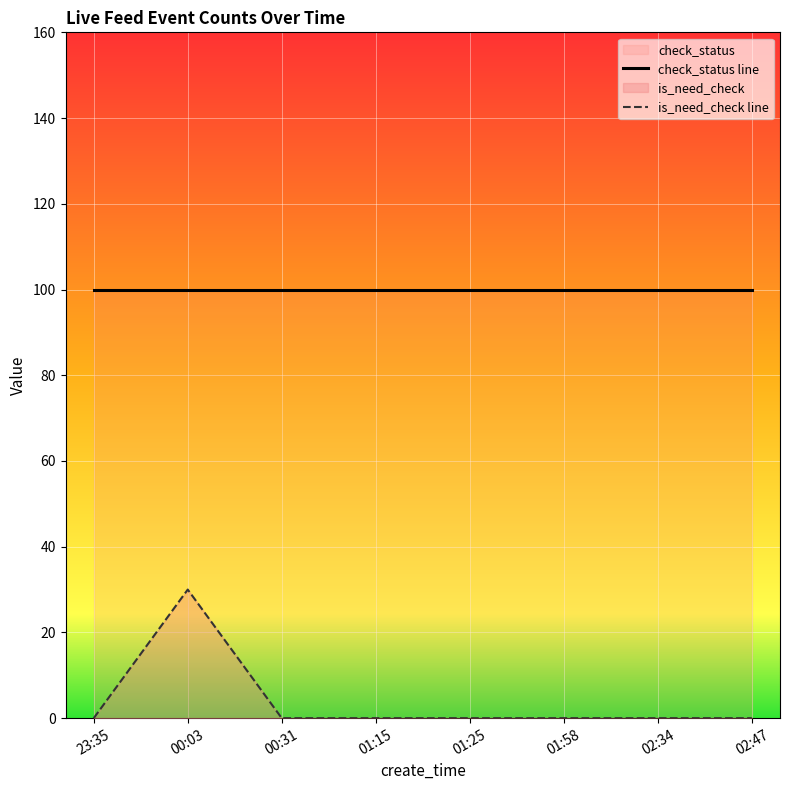

Rank the series at 00:03 from highest to lowest value.

check_status line, is_need_check line